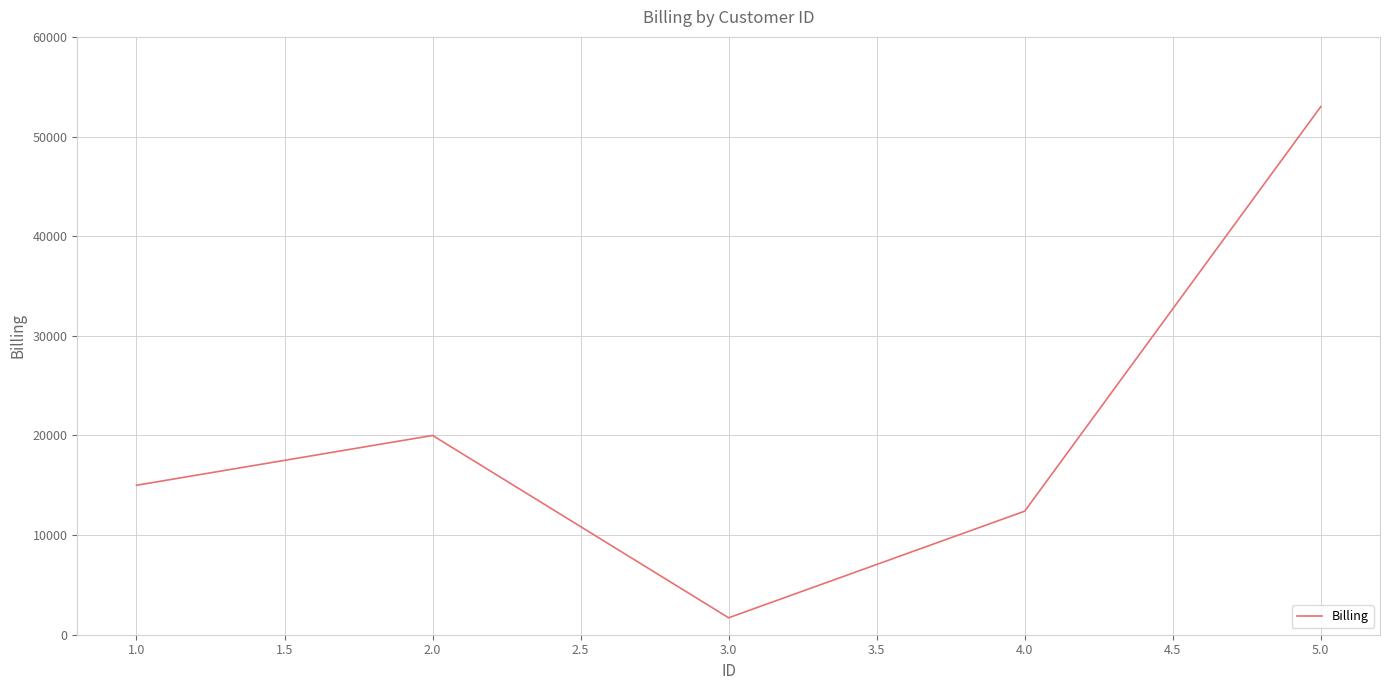

True or false: there are more than 2 points higher than both neighbors.

False